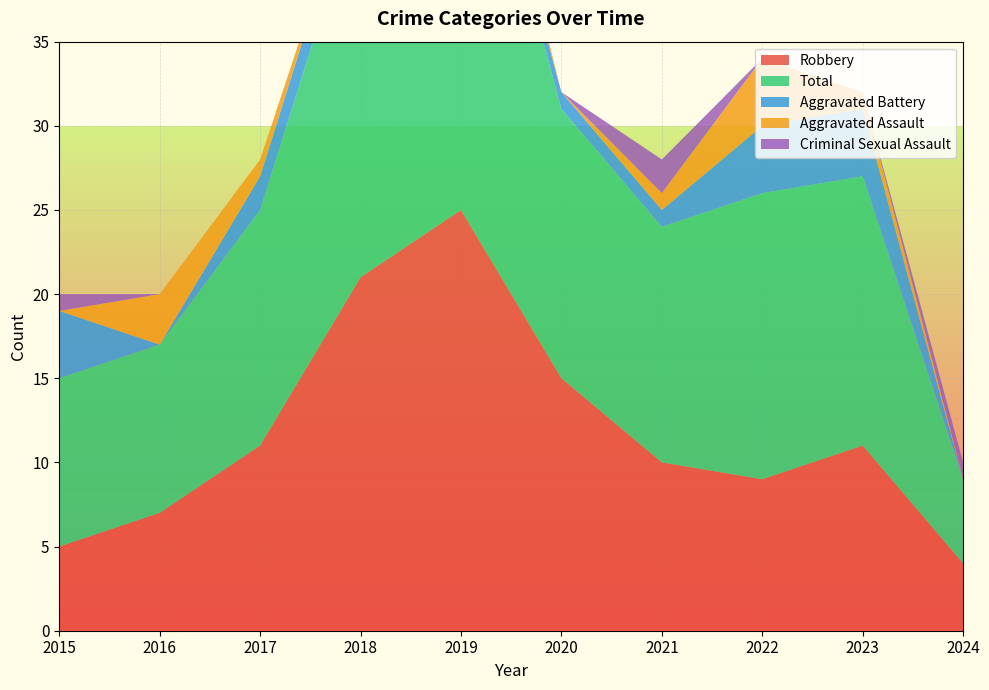

Reading left to right, what are all the values shown in this chart?

Robbery: 5	7	11	21	25	15	10	9	11	4
Total: 10	10	14	23	28	16	14	17	16	5
Aggravated Battery: 4	0	2	2	1	1	1	4	4	0
Aggravated Assault: 0	3	1	0	2	0	1	4	1	0
Criminal Sexual Assault: 1	0	0	0	0	0	2	0	0	1